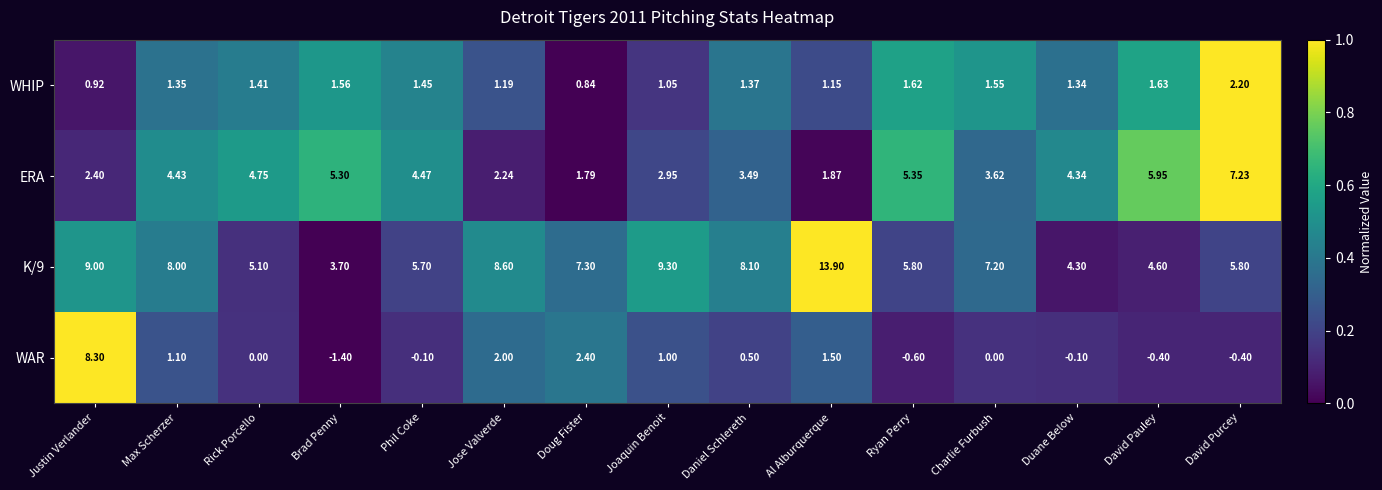

At which category is the sum across all series the highest?

Justin Verlander